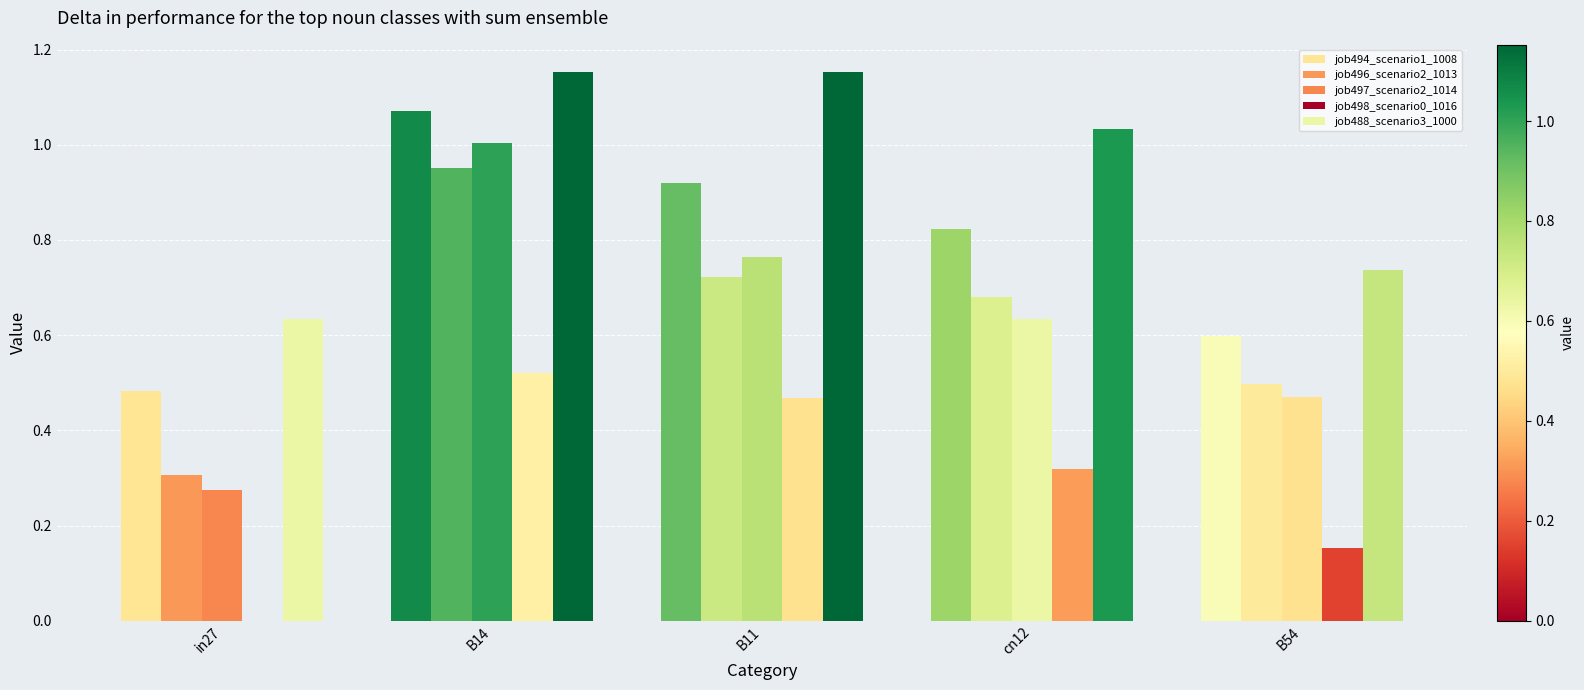

How many categories are shown in the chart?

5